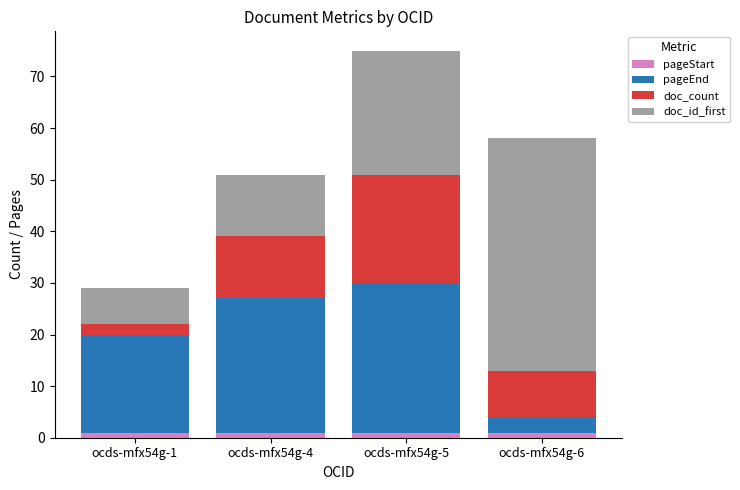

At which category is the sum across all series the highest?

ocds-mfx54g-5